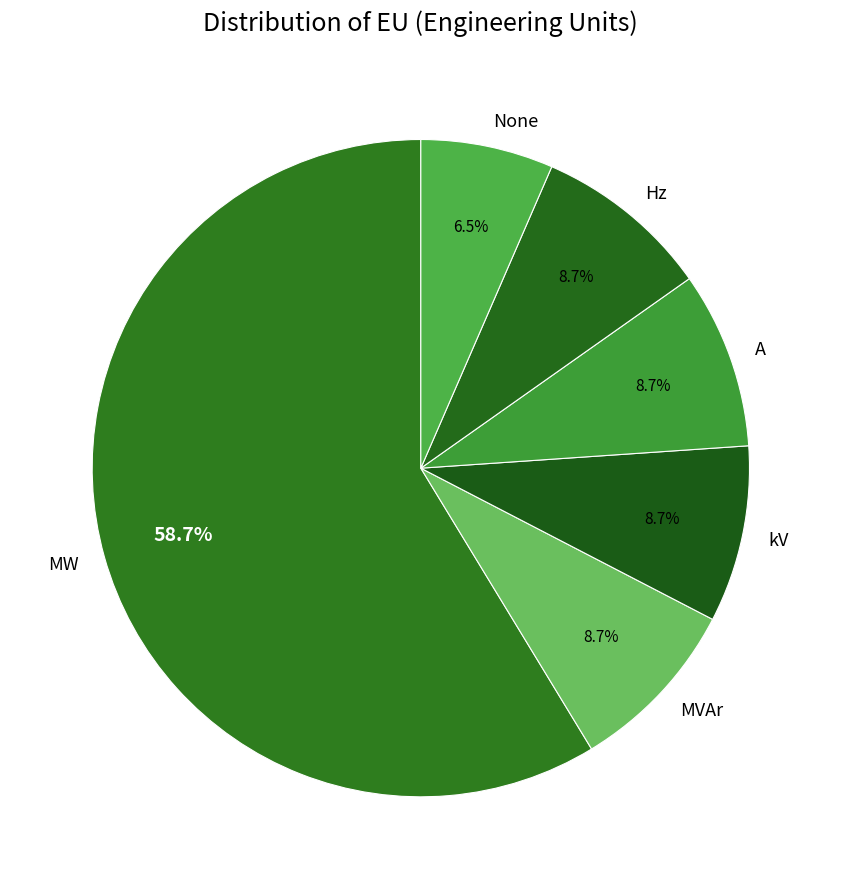

Which slice is the smallest?

None